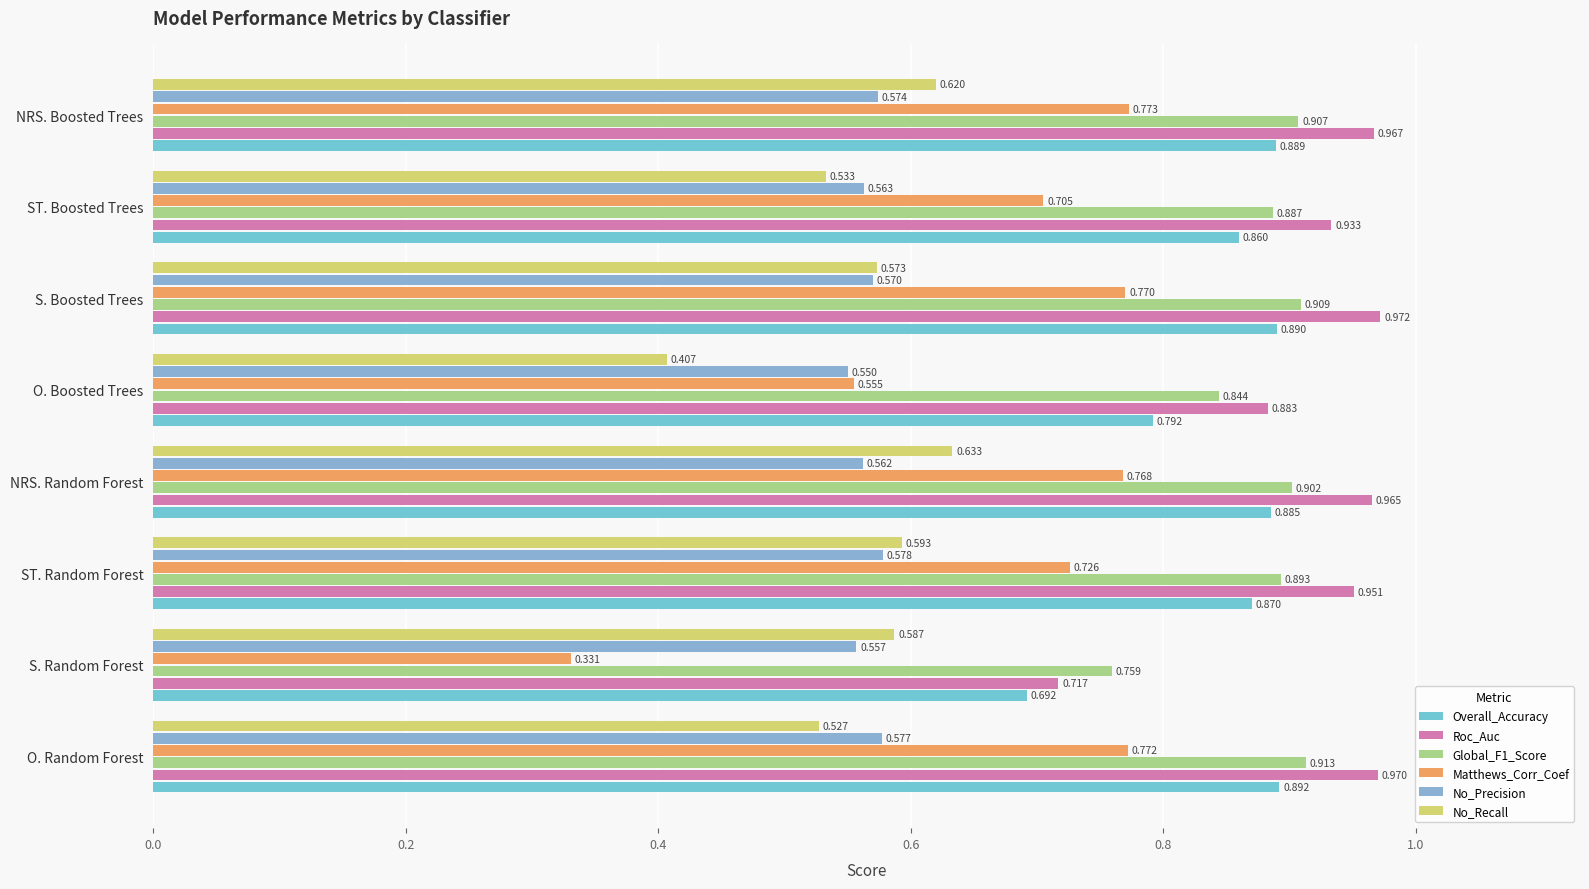

Rank the series by their maximum value, from highest to lowest.

Roc_Auc, Global_F1_Score, Overall_Accuracy, Matthews_Corr_Coef, No_Recall, No_Precision